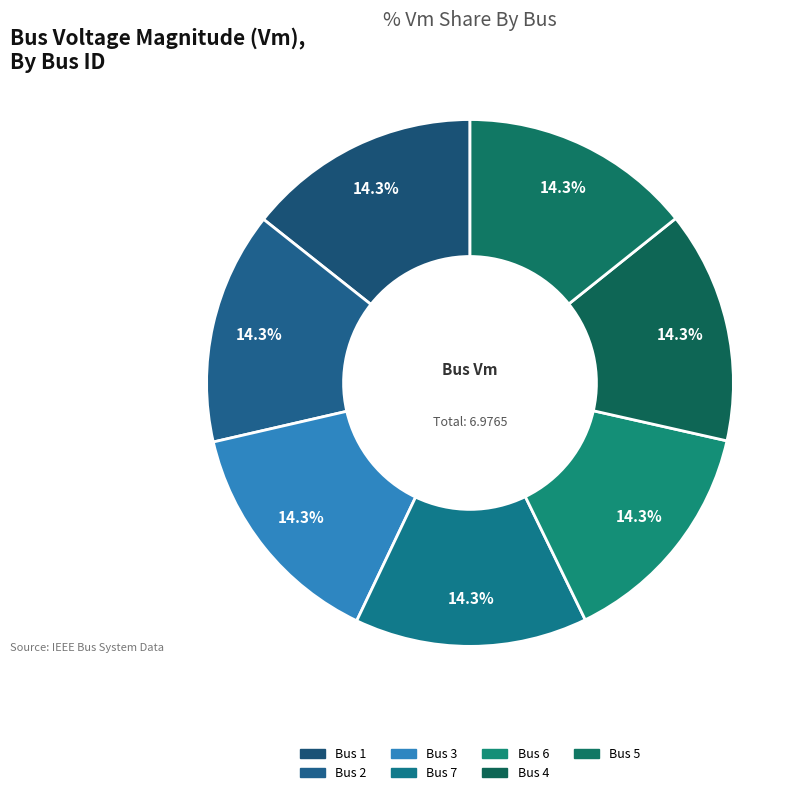

Is it true that 6 is 14% of the pie?

True